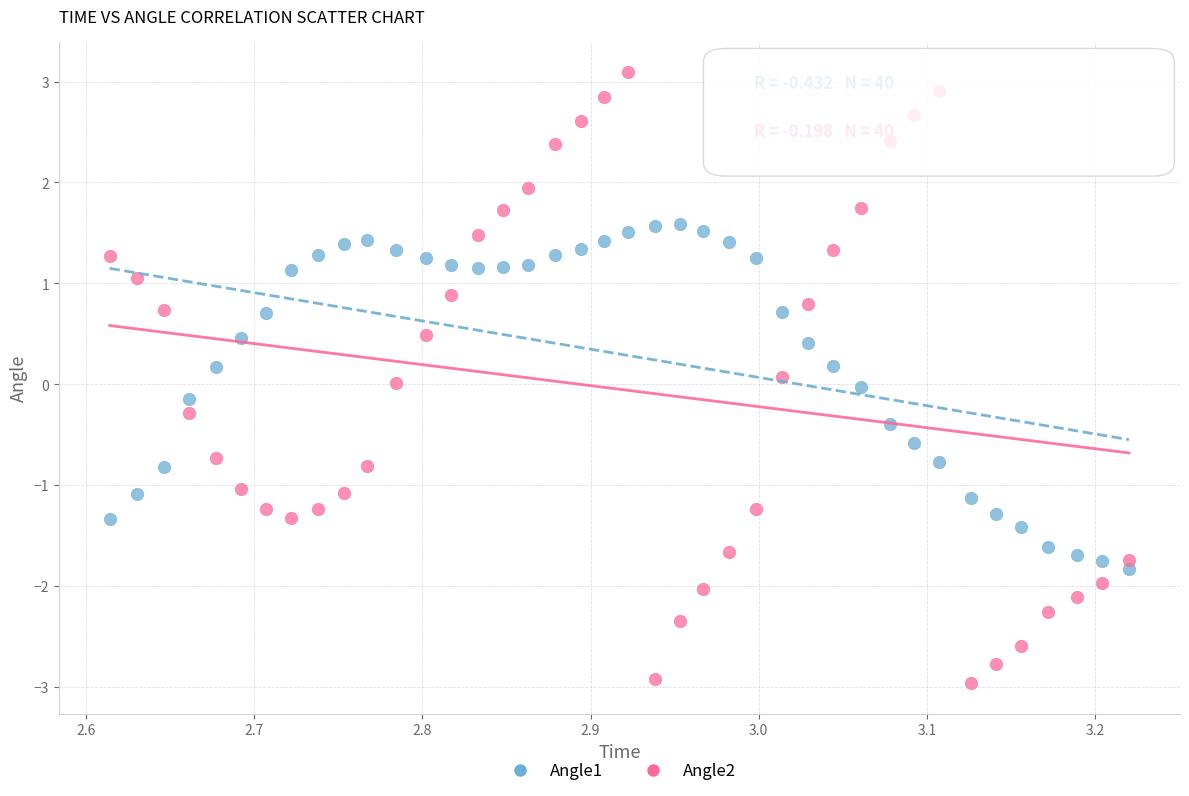

Which series has the widest spread of Y values?

Angle2